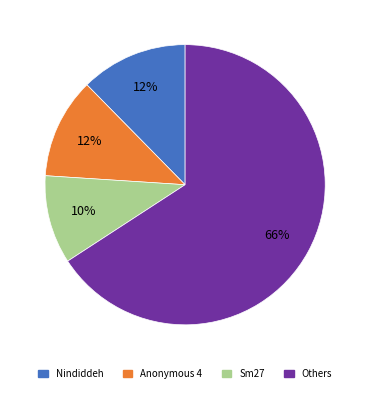

Is there a majority slice in this chart?

Yes